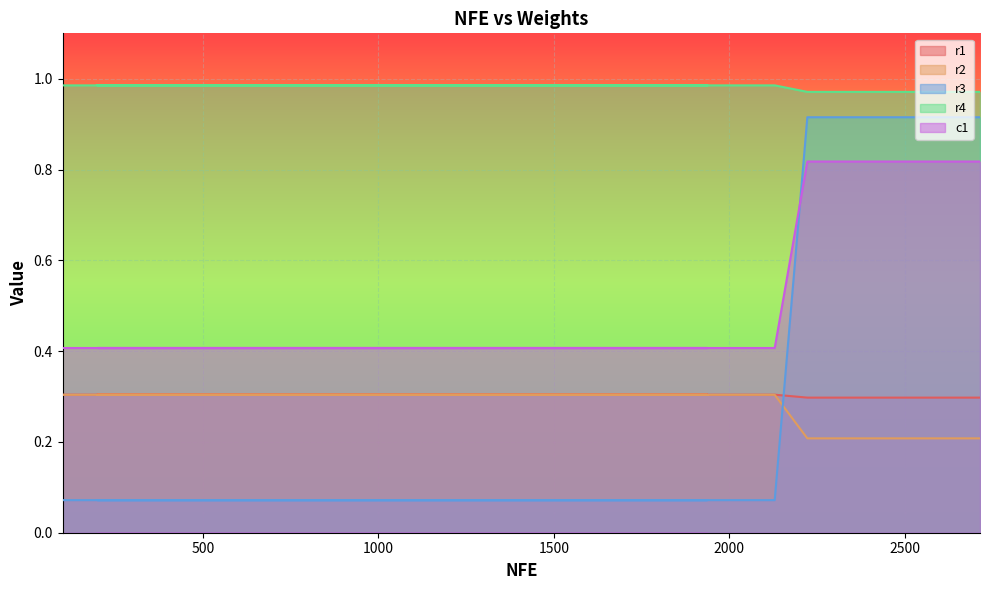

True or false: r1 has more than 0 points higher than both neighbors.

False